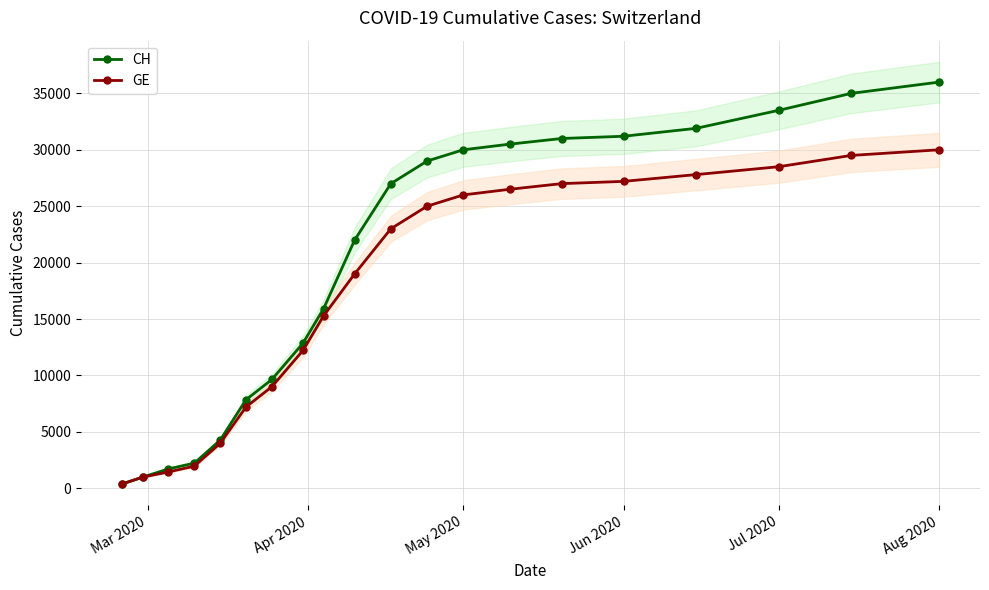

What is the difference between the second highest and minimum values in the GE series?

29125